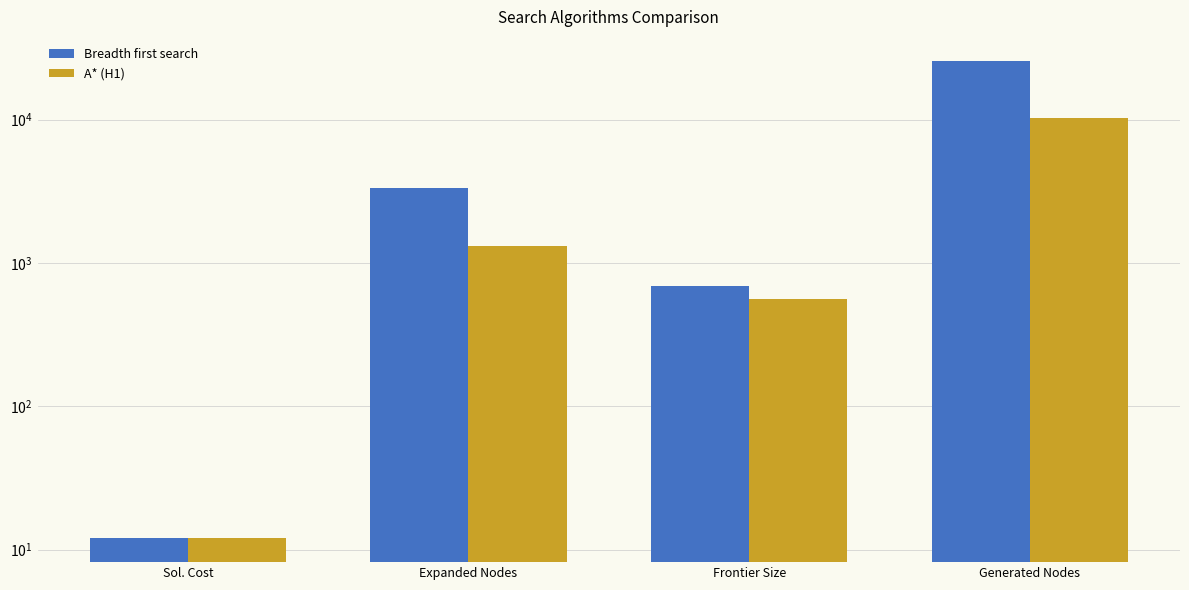

What is the value of the Breadth first search bar at the 4th from the left?

25783